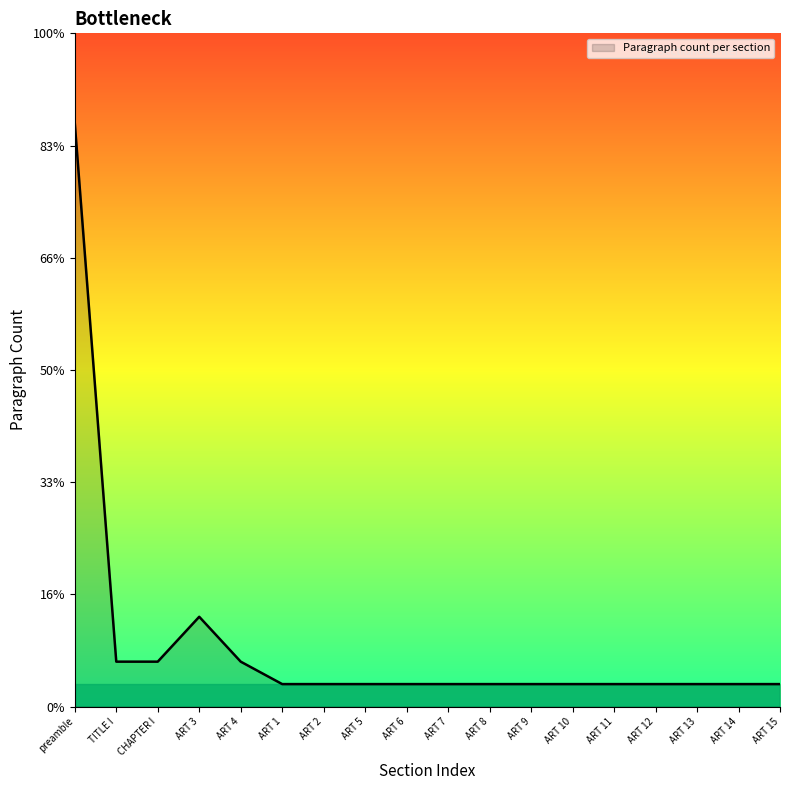

What position from the right is ART 8?

8